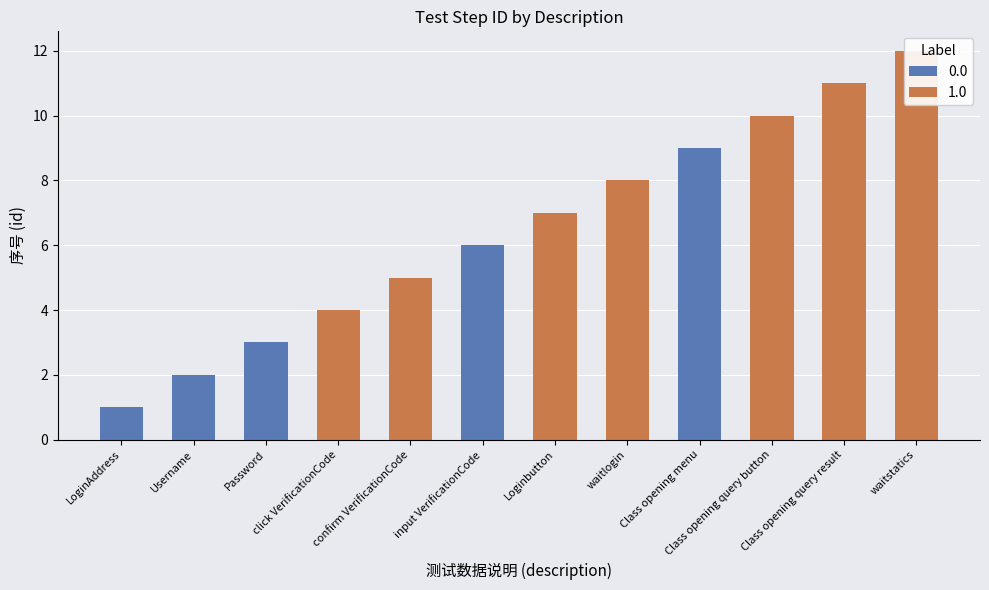

What is the difference between the second highest and minimum values in the 序号 (id) series?

10